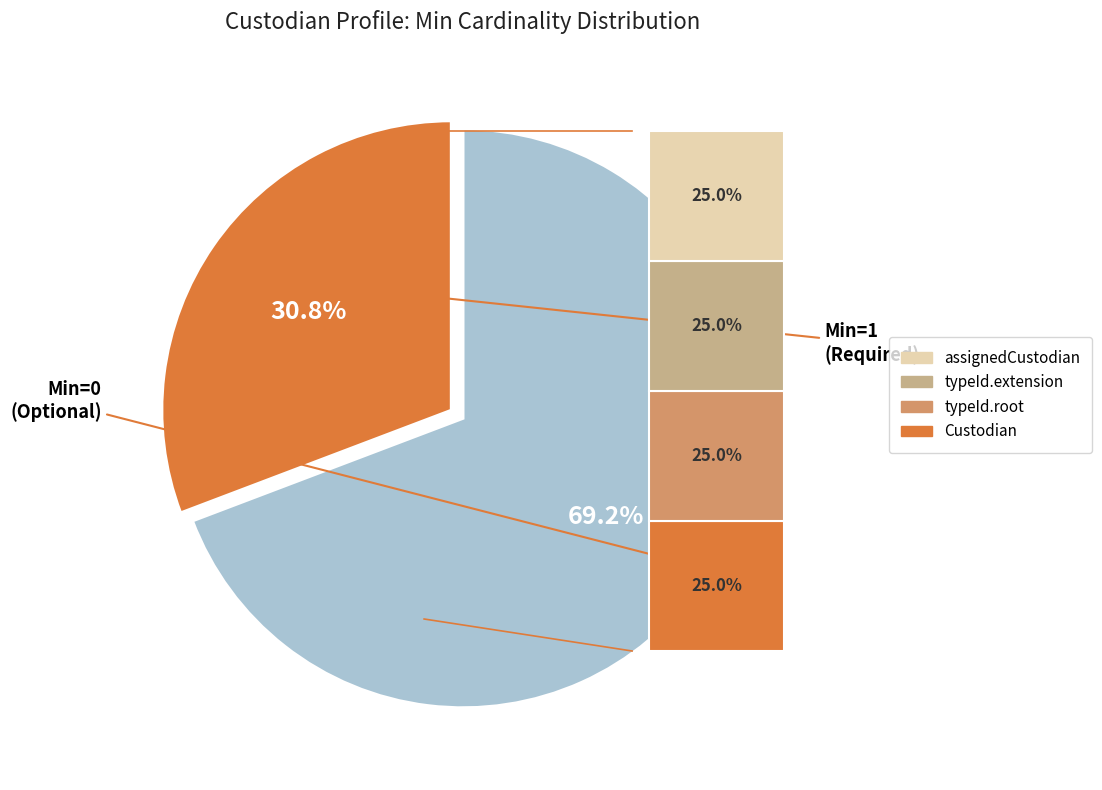

Do Custodian.typeId and Custodian.typeId.extension together represent more than half of the pie?

No